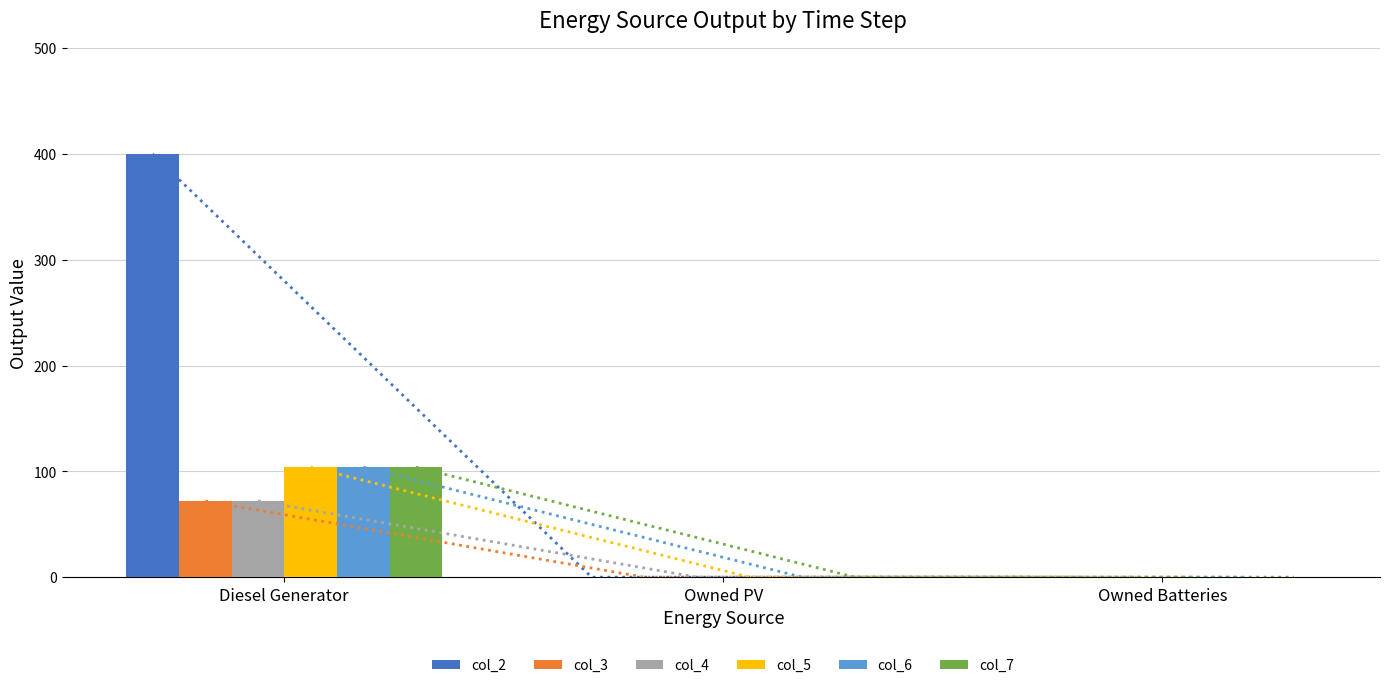

List the series in order of their peak value, highest first.

col_2, col_5, col_6, col_7, col_3, col_4